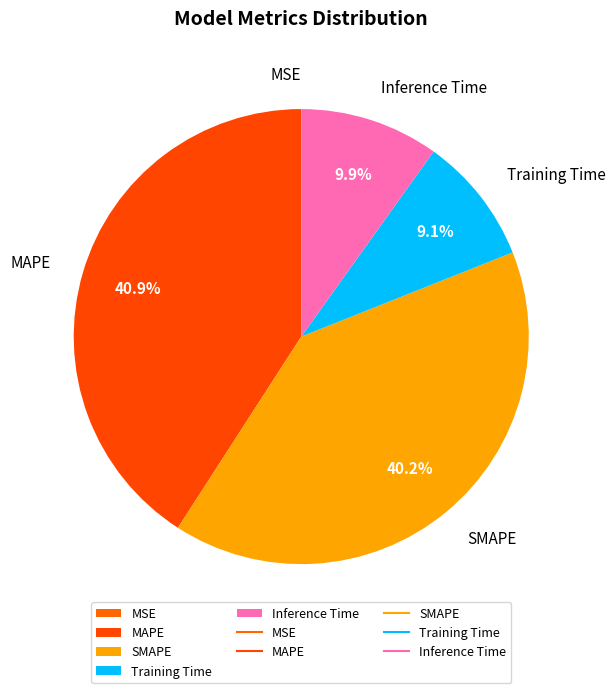

To the nearest percent, what portion does MAPE represent?

41%